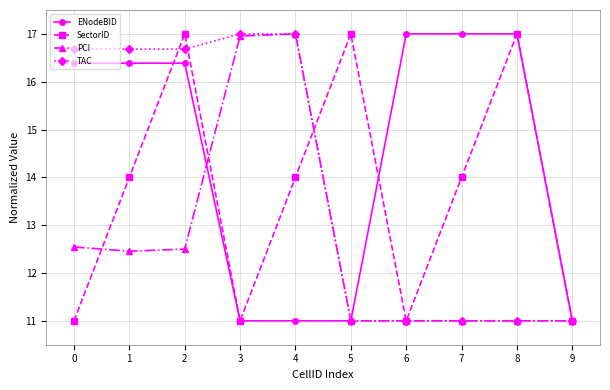

At how many categories does at least one series exceed 15?

9